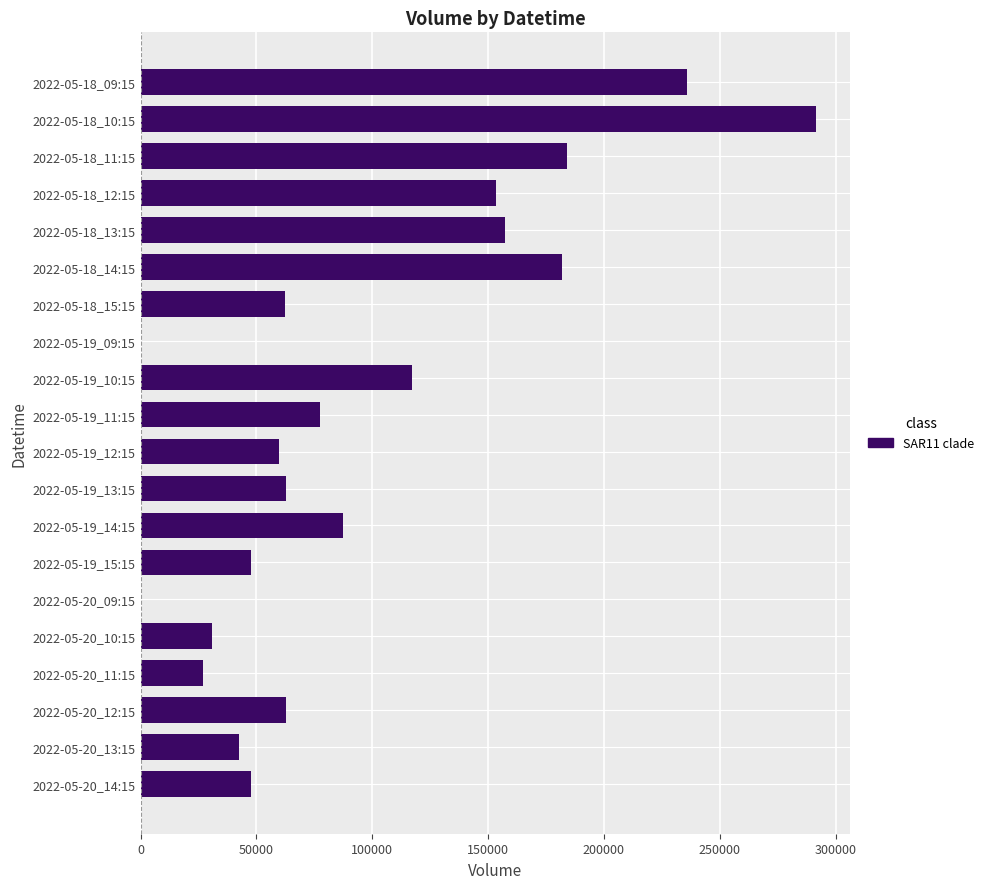

Is it true that the value at 2022-05-19_10:15 is 165324?

False